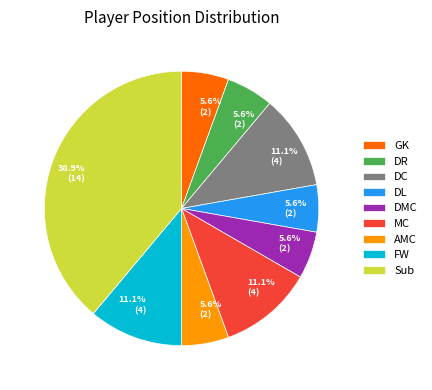

The DL slice represents 6% of the pie. True or false?

True